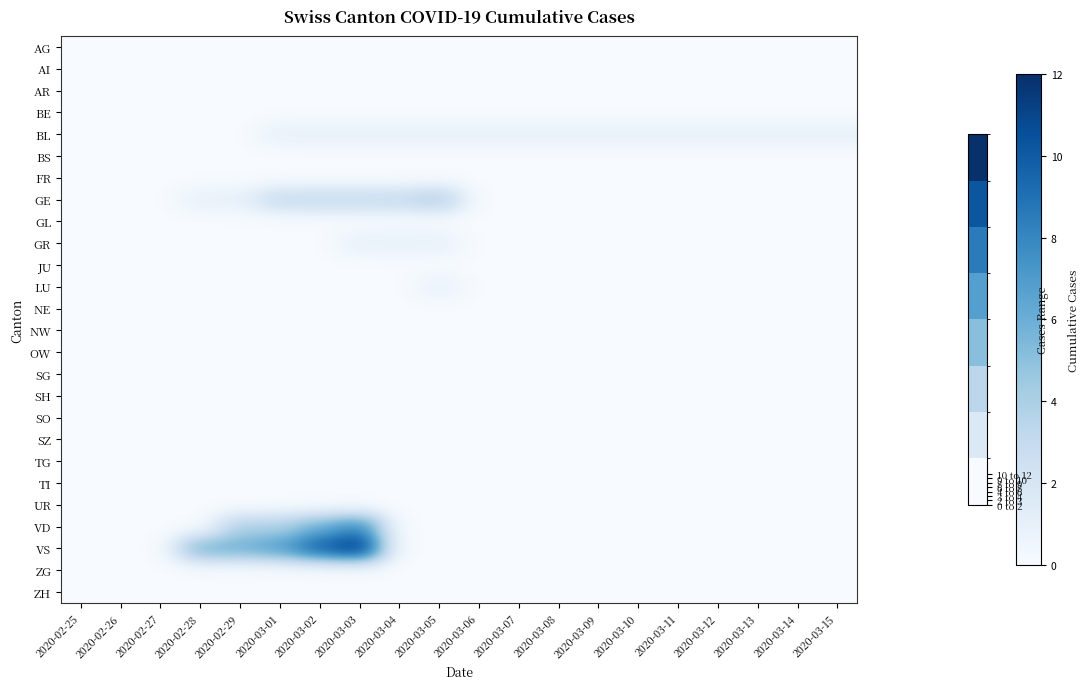

How many data points does each series have?

20